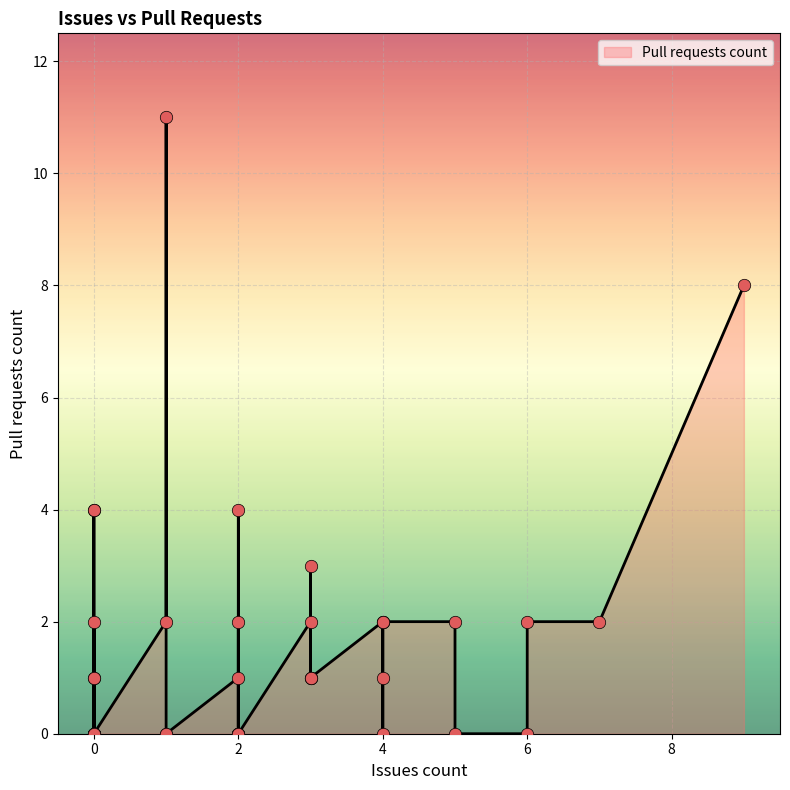

What is the change in value from 1 to 4?

-9